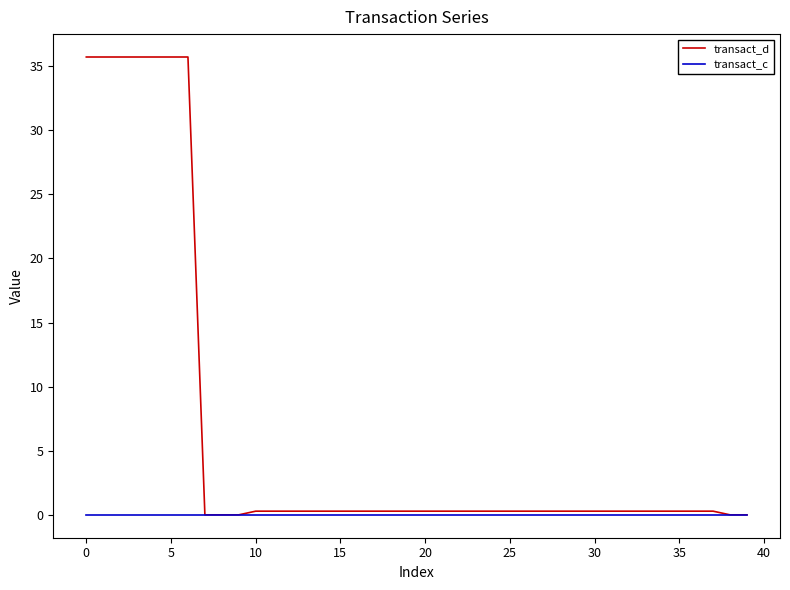

Which series has the widest spread of values?

transact_d